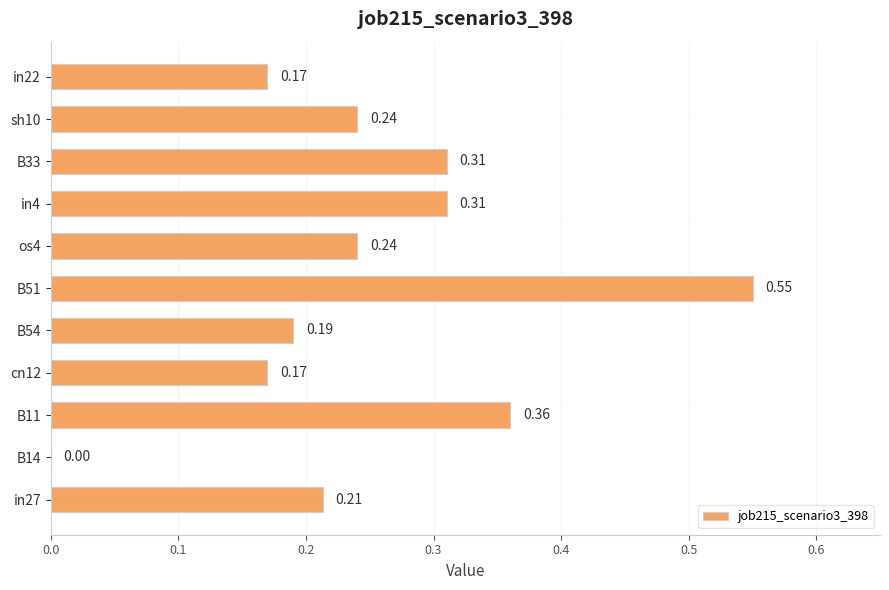

What is the change in value from B14 to sh10?

+0.2